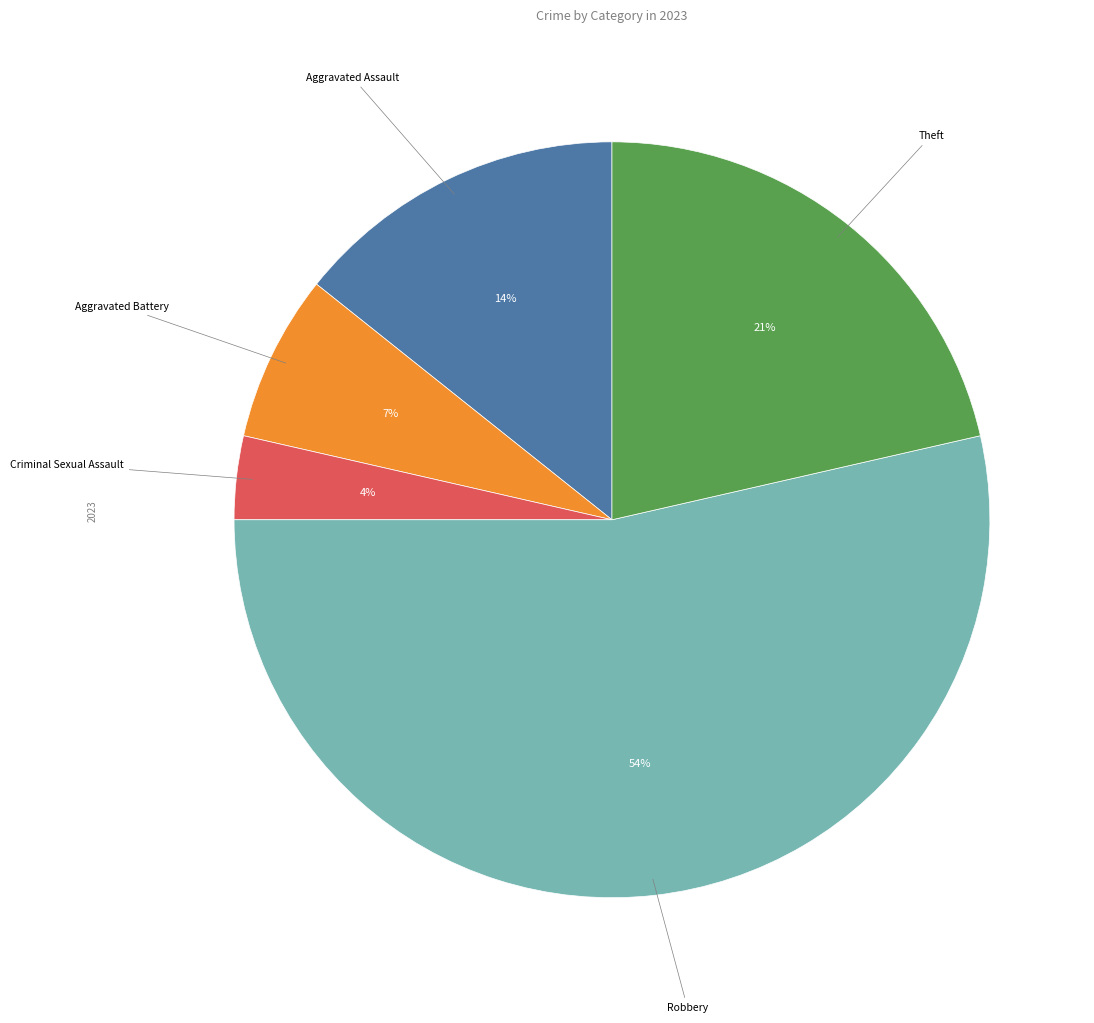

How many slices are in this pie chart?

5